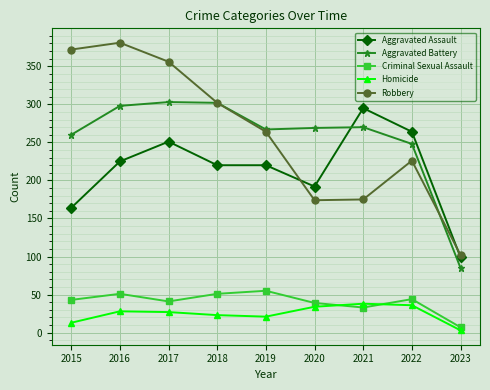

In Robbery, how many points are higher than both neighbors (excluding endpoints)?

2